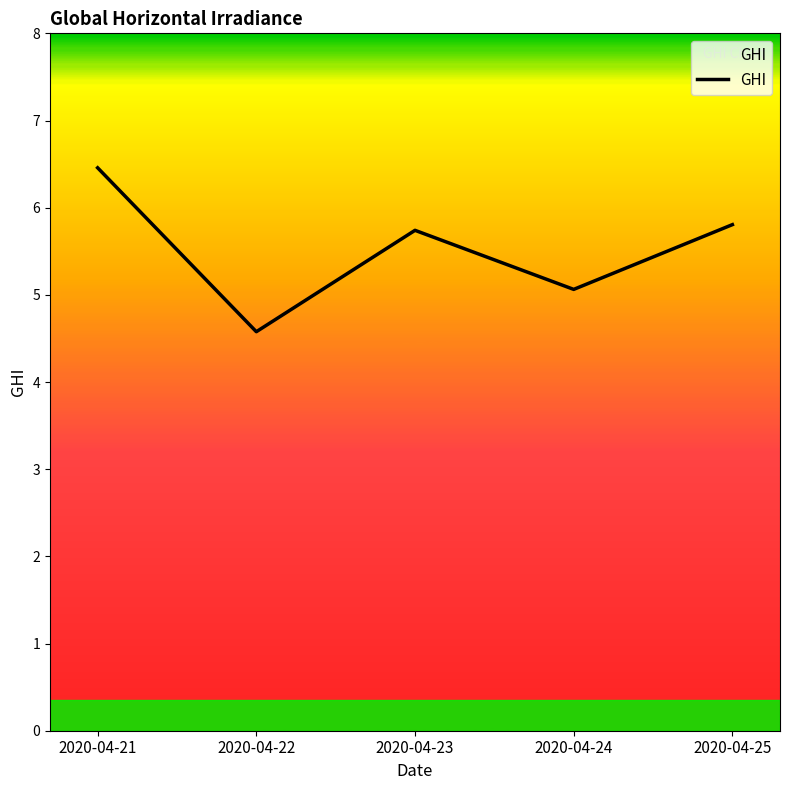

How many lines are shown in the chart?

1